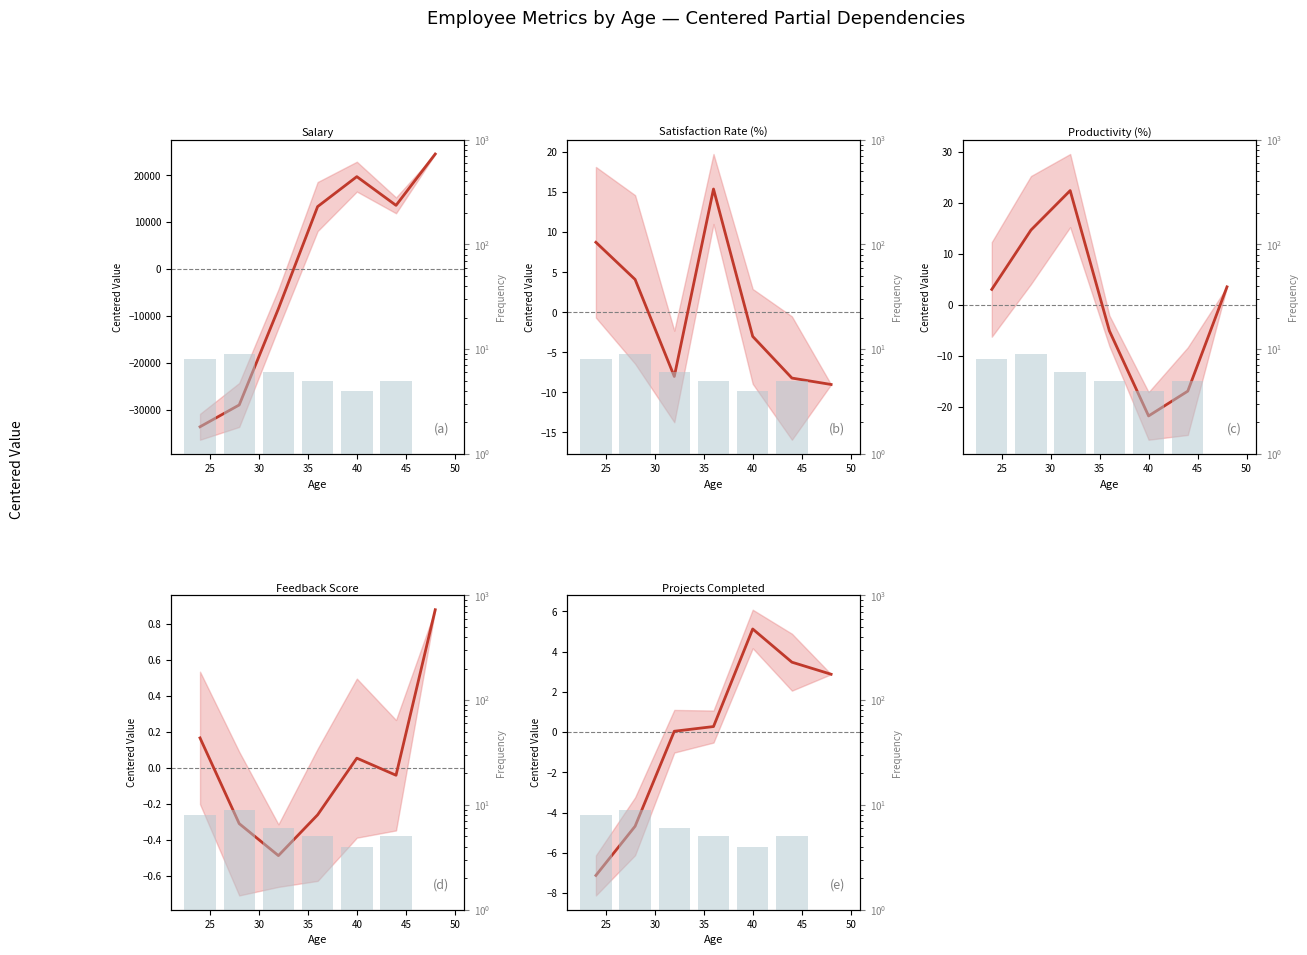

Which has a higher value, 50 or 25?

50